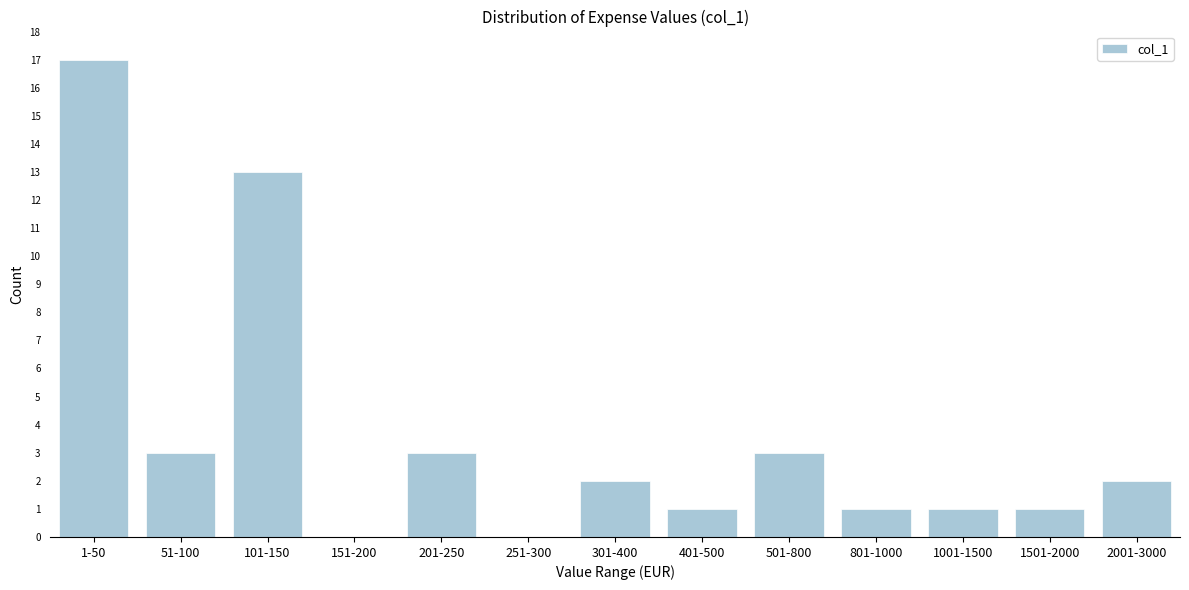

Reading left to right, extract all data points from this chart.

1-50=17	51-100=3	101-150=13	151-200=0	201-250=3	251-300=0	301-400=2	401-500=1	501-800=3	801-1000=1	1001-1500=1	1501-2000=1	2001-3000=2